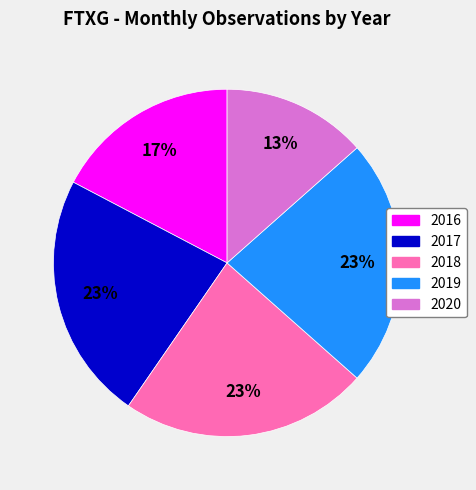

What is the smallest slice in the pie chart?

2020